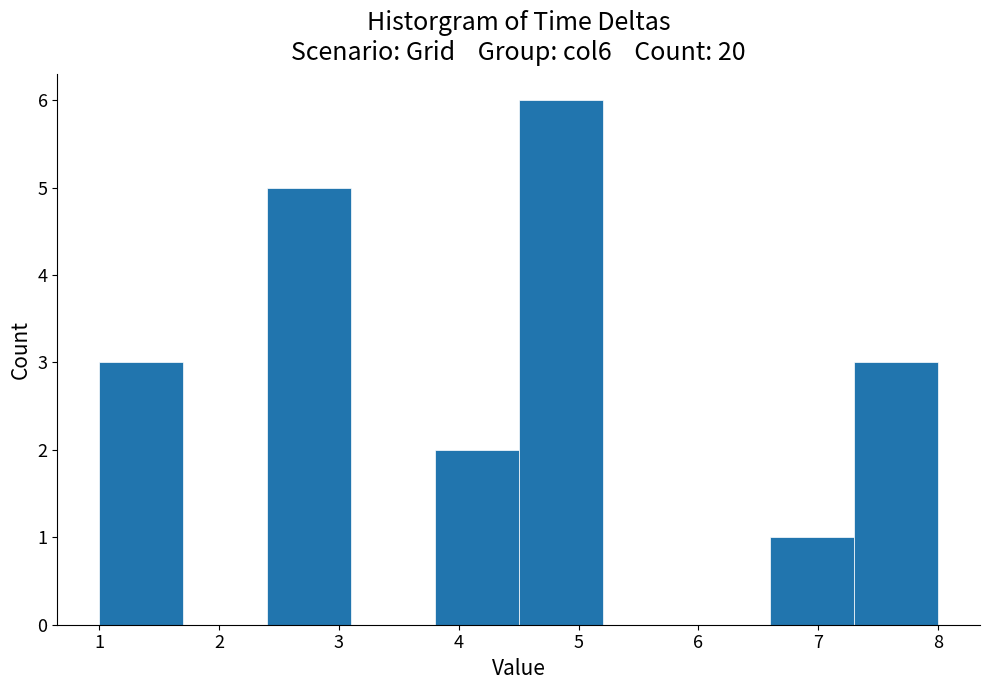

Reading left to right, transcribe this chart: for each bar, give the range it covers on the x-axis and its height. The values are not printed on the chart, so give them approximately, as read against the axis.

1.0 to 1.7: 3
1.7 to 2.4: 0
2.4 to 3.1: 5
3.1 to 3.8: 0
3.8 to 4.5: 2
4.5 to 5.2: 6
5.2 to 5.9: 0
5.9 to 6.6: 0
6.6 to 7.3: 1
7.3 to 8.0: 3